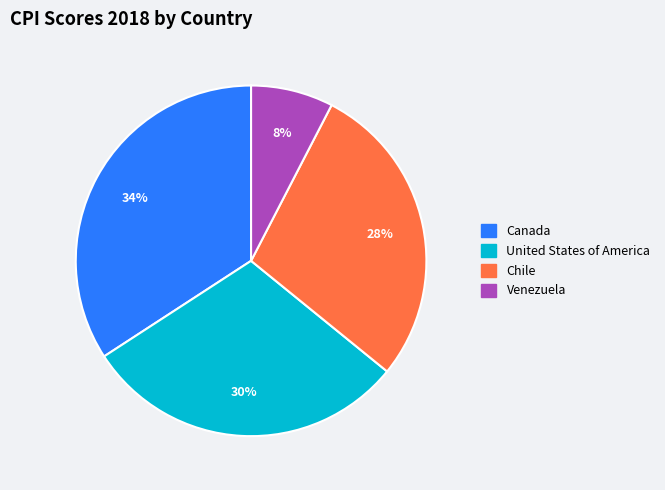

To the nearest percent, what is the average slice percentage?

25%